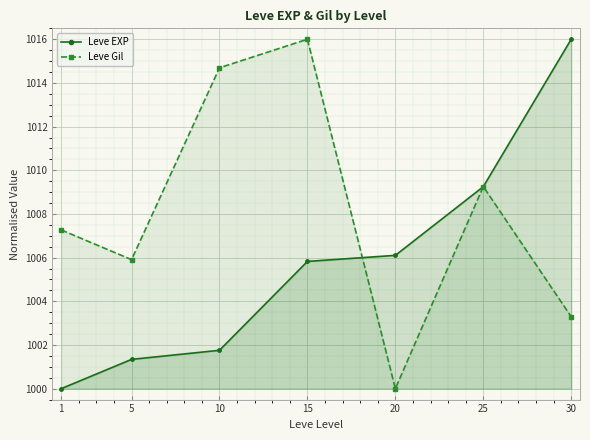

Which category has the highest value across all series?

30